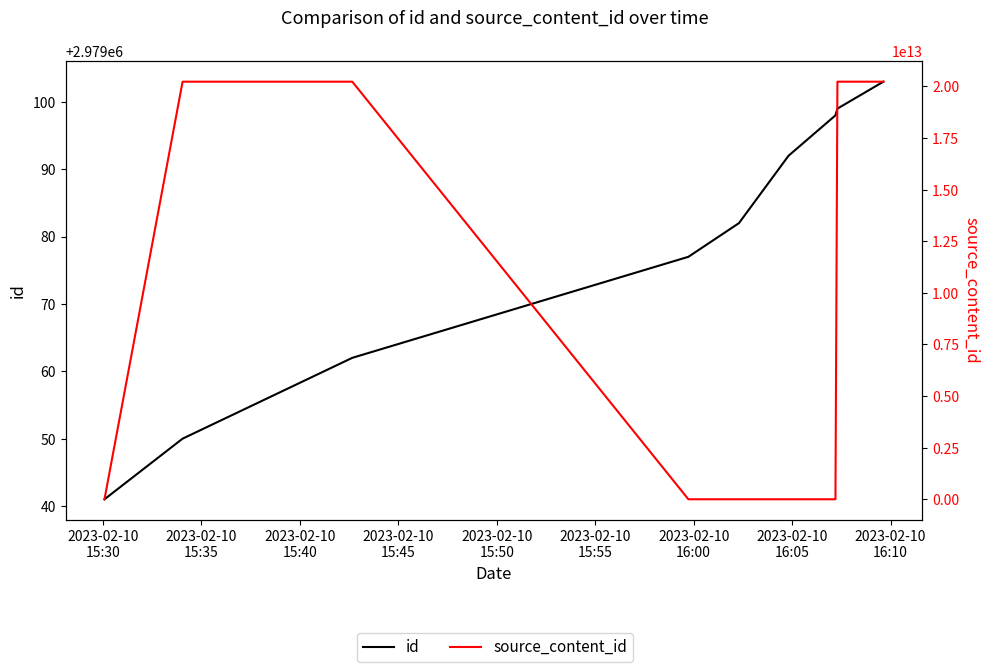

Which has a higher value, 2023-02-10
16:05 or 2023-02-10
15:40?

2023-02-10
16:05